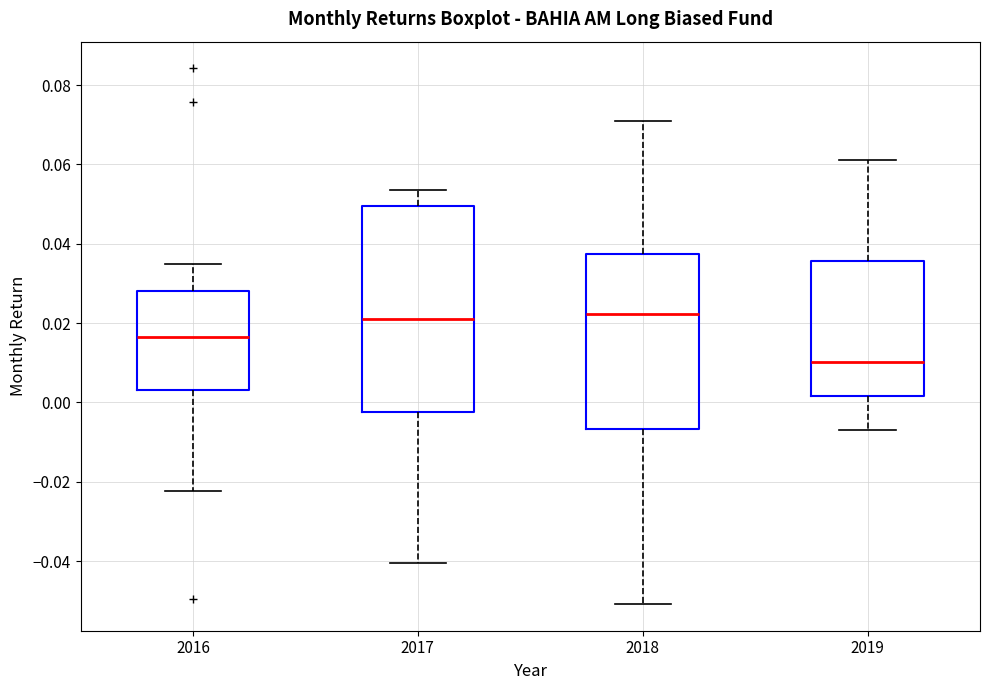

Reading left to right, transcribe this box plot: for each box, give where its median line is, the range the box spans, and where its two whiskers end, as read against the y-axis. The values are not printed on the chart, so give them approximately, as read against the axis.

2016: median 0.016, box 0.004 to 0.028, whiskers -0.022 to 0.034
2017: median 0.020, box -0.002 to 0.050, whiskers -0.040 to 0.054
2018: median 0.022, box -0.006 to 0.038, whiskers -0.050 to 0.072
2019: median 0.010, box 0.002 to 0.036, whiskers -0.006 to 0.062